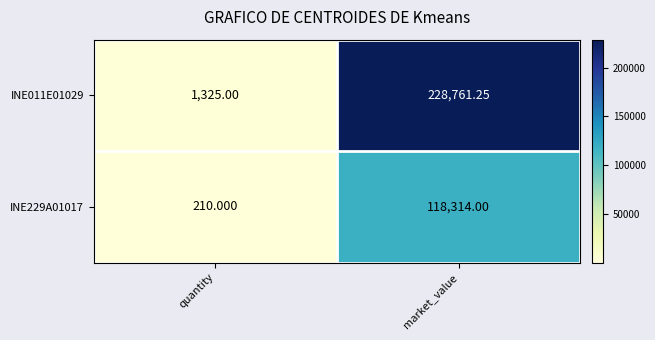

Where does the INE011E01029 series first go above 228761?

market_value